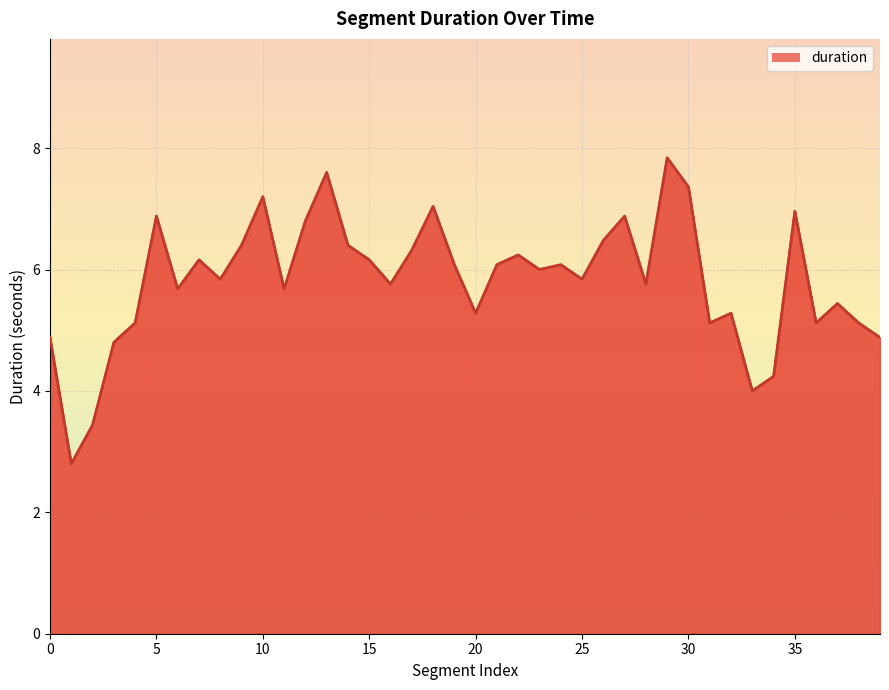

What is the difference between the maximum and minimum values?

5.0